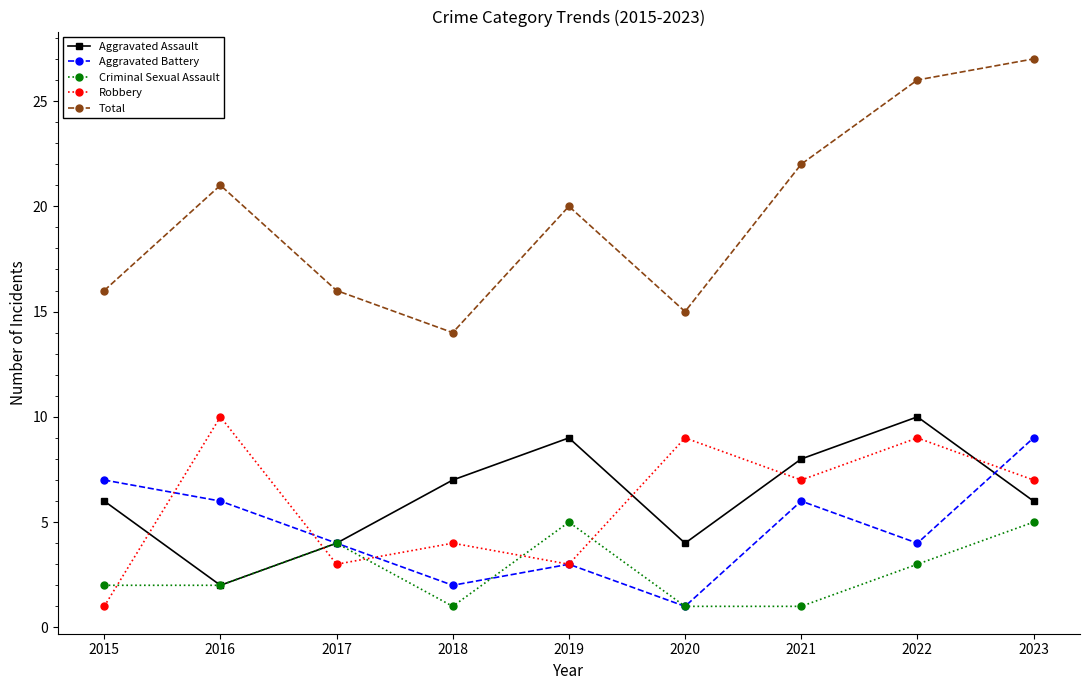

In Criminal Sexual Assault, how many points are higher than both neighbors (excluding endpoints)?

2